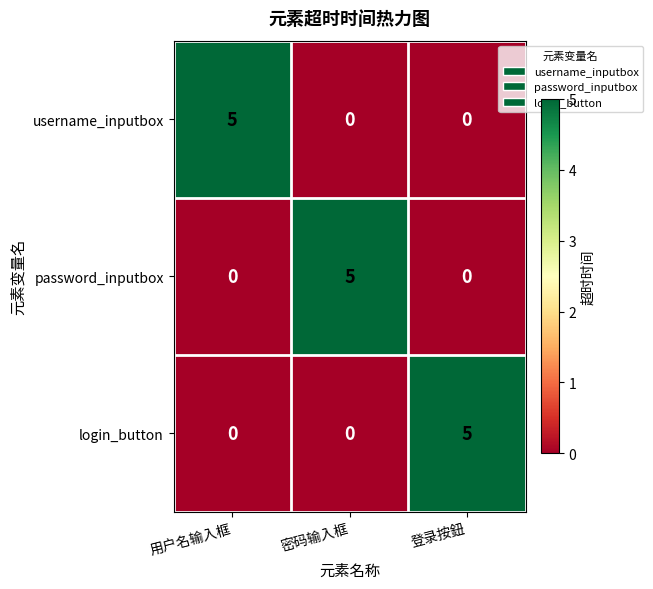

The value of password_inputbox at 登录按鈕 is 0. True or false?

True